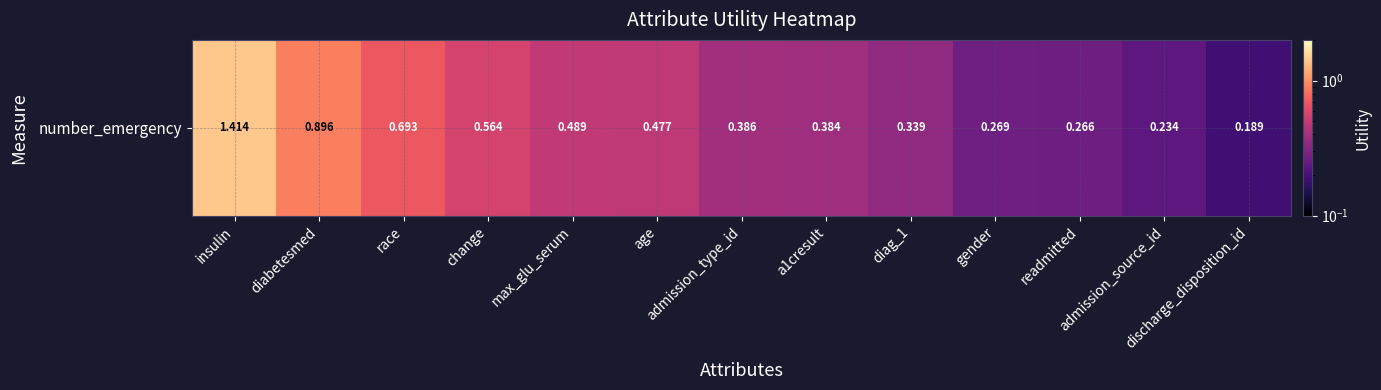

Which has a higher value, race or insulin?

insulin